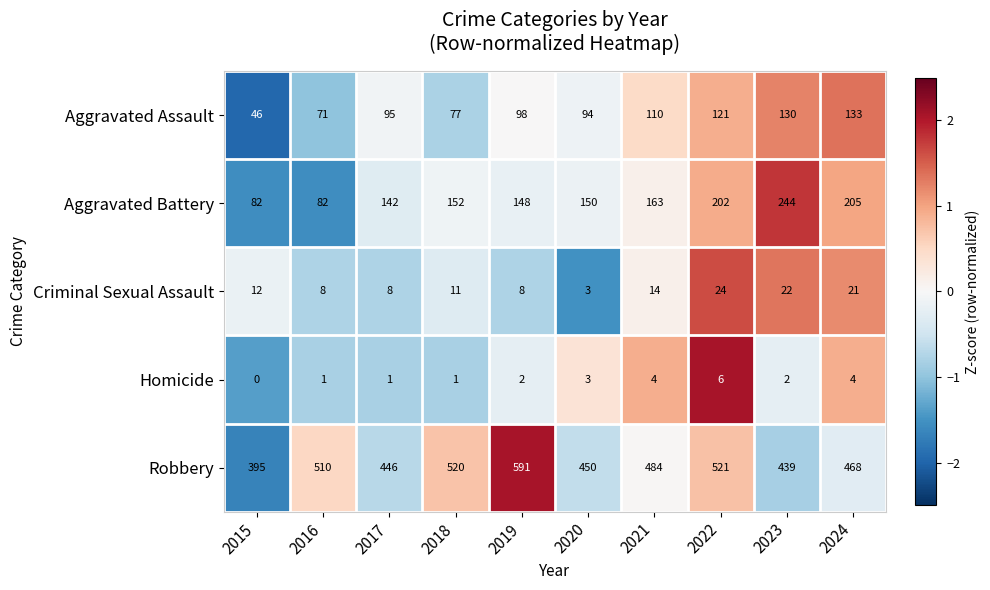

What is the spread (max minus min) of values at 2024?

464